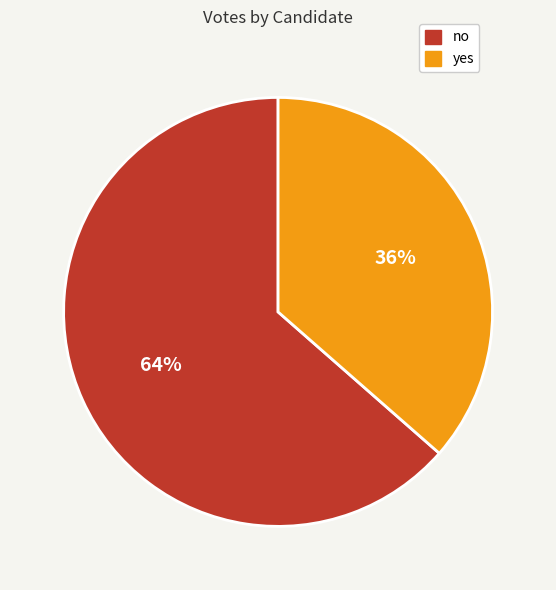

Which category accounts for the majority?

no